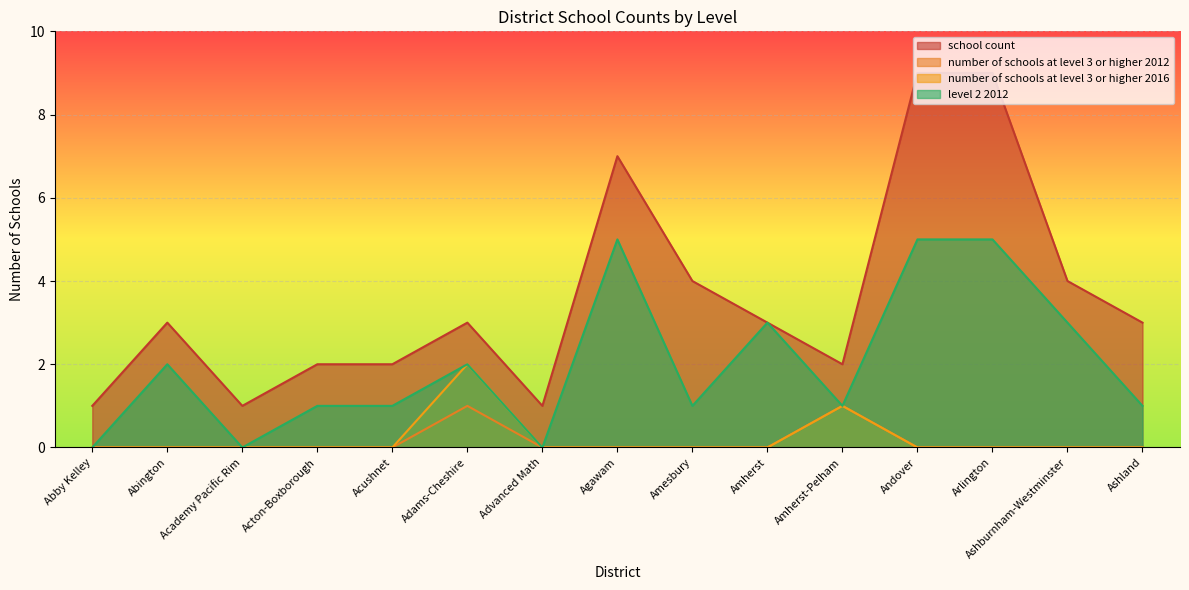

At which category is the sum across all series the highest?

Andover